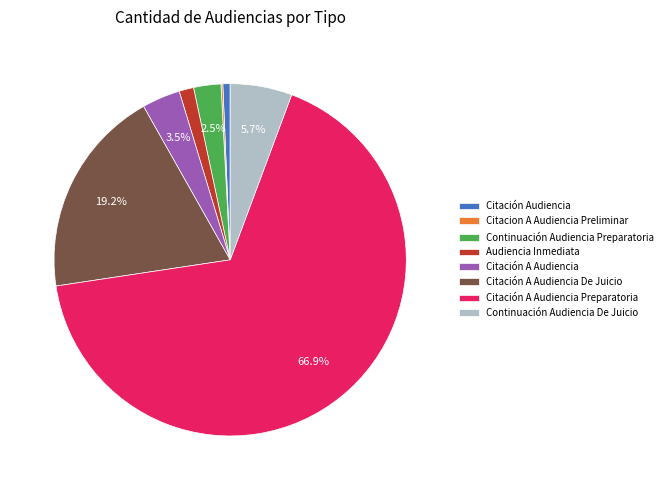

Is there a majority slice in this chart?

Yes